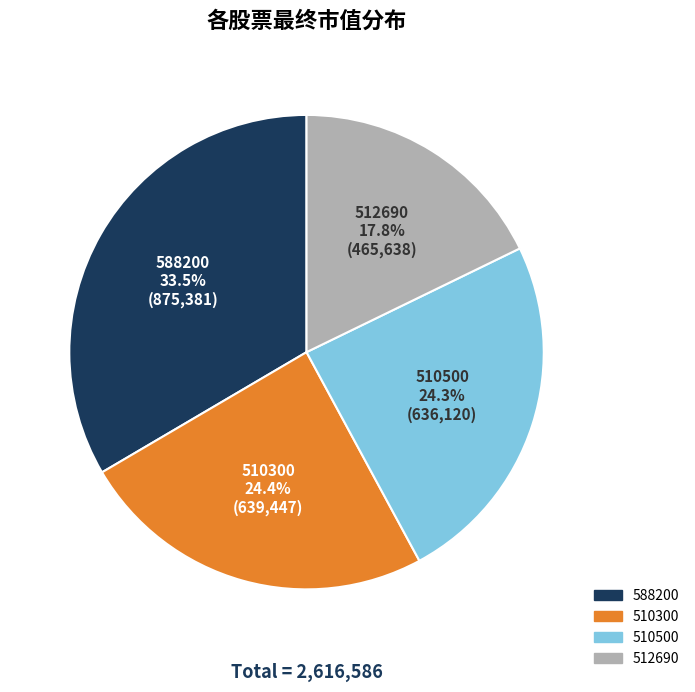

What is the ratio of the value at 510500 to the value at 510300?

1.0